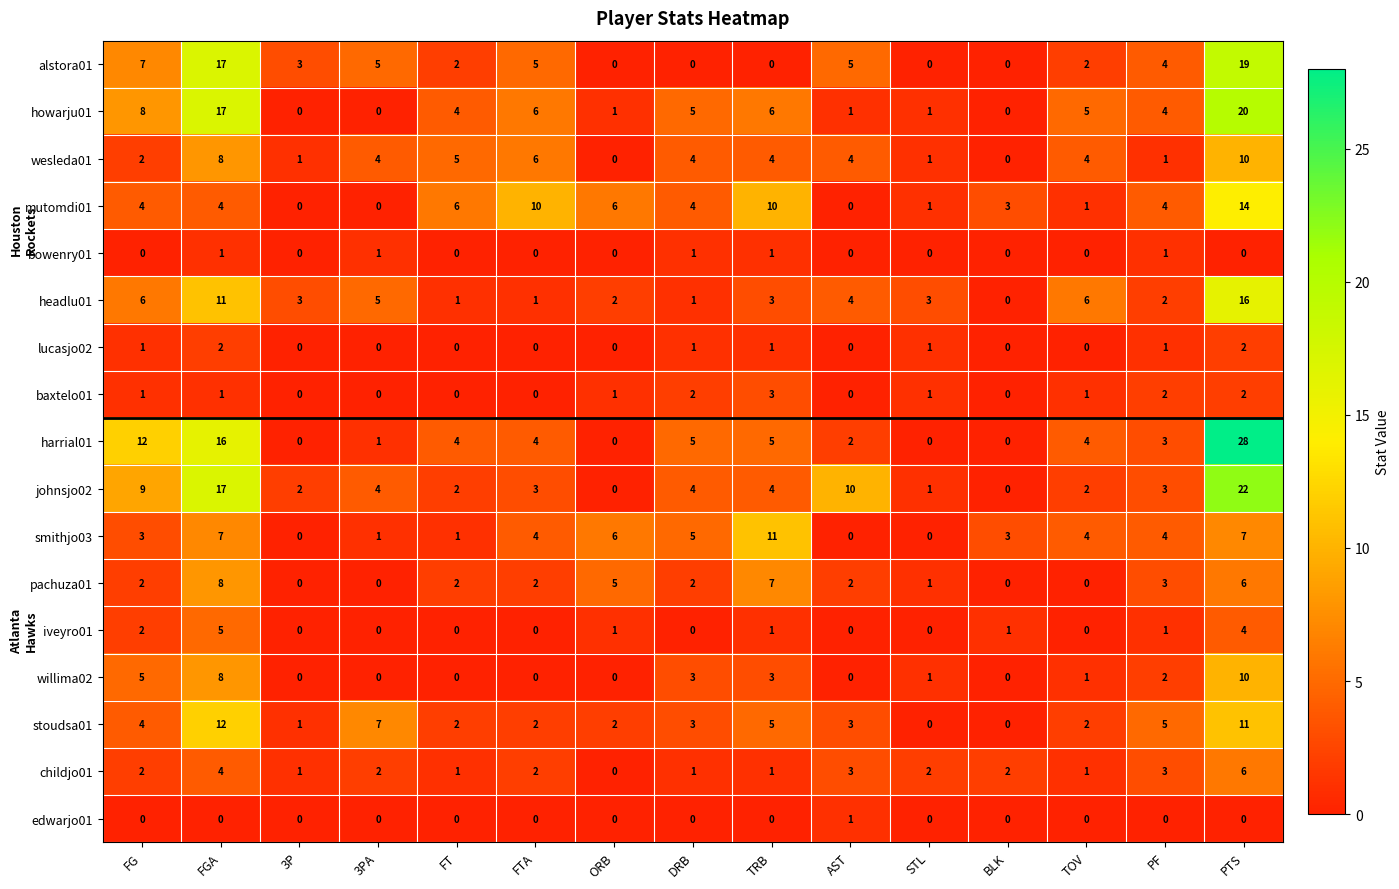

How many categories are shown in the chart?

15